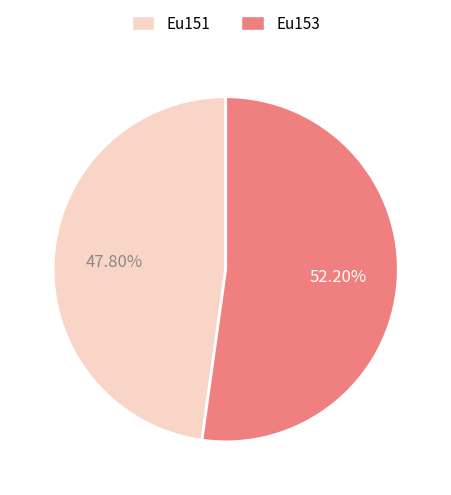

Which slice represents more than half of the pie?

Eu153